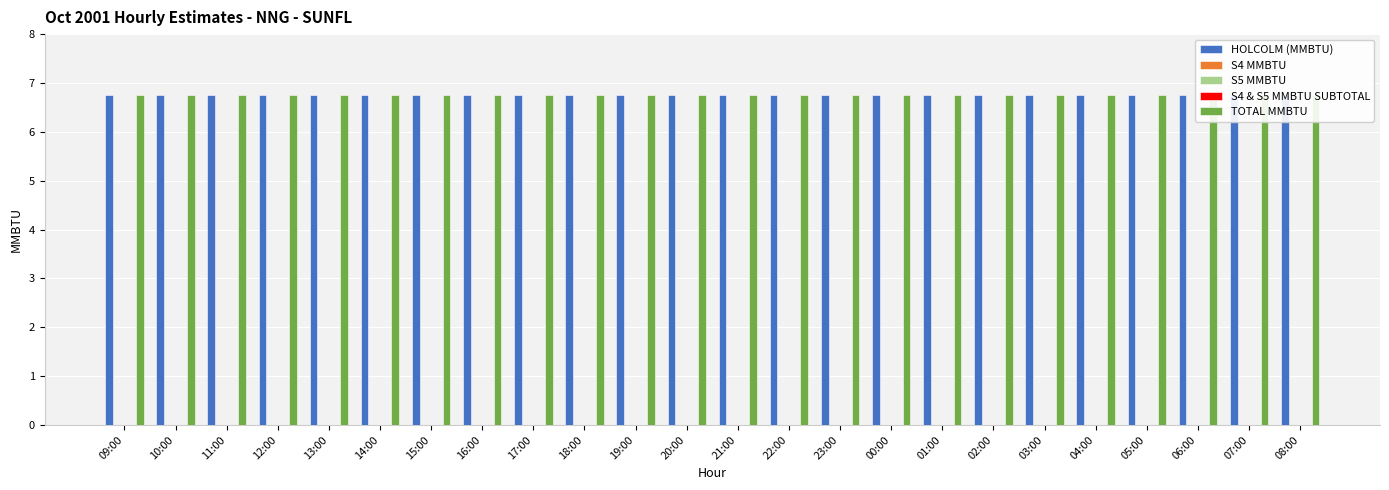

The S5 MMBTU series shows 0.0 at 21:00. True or false?

True